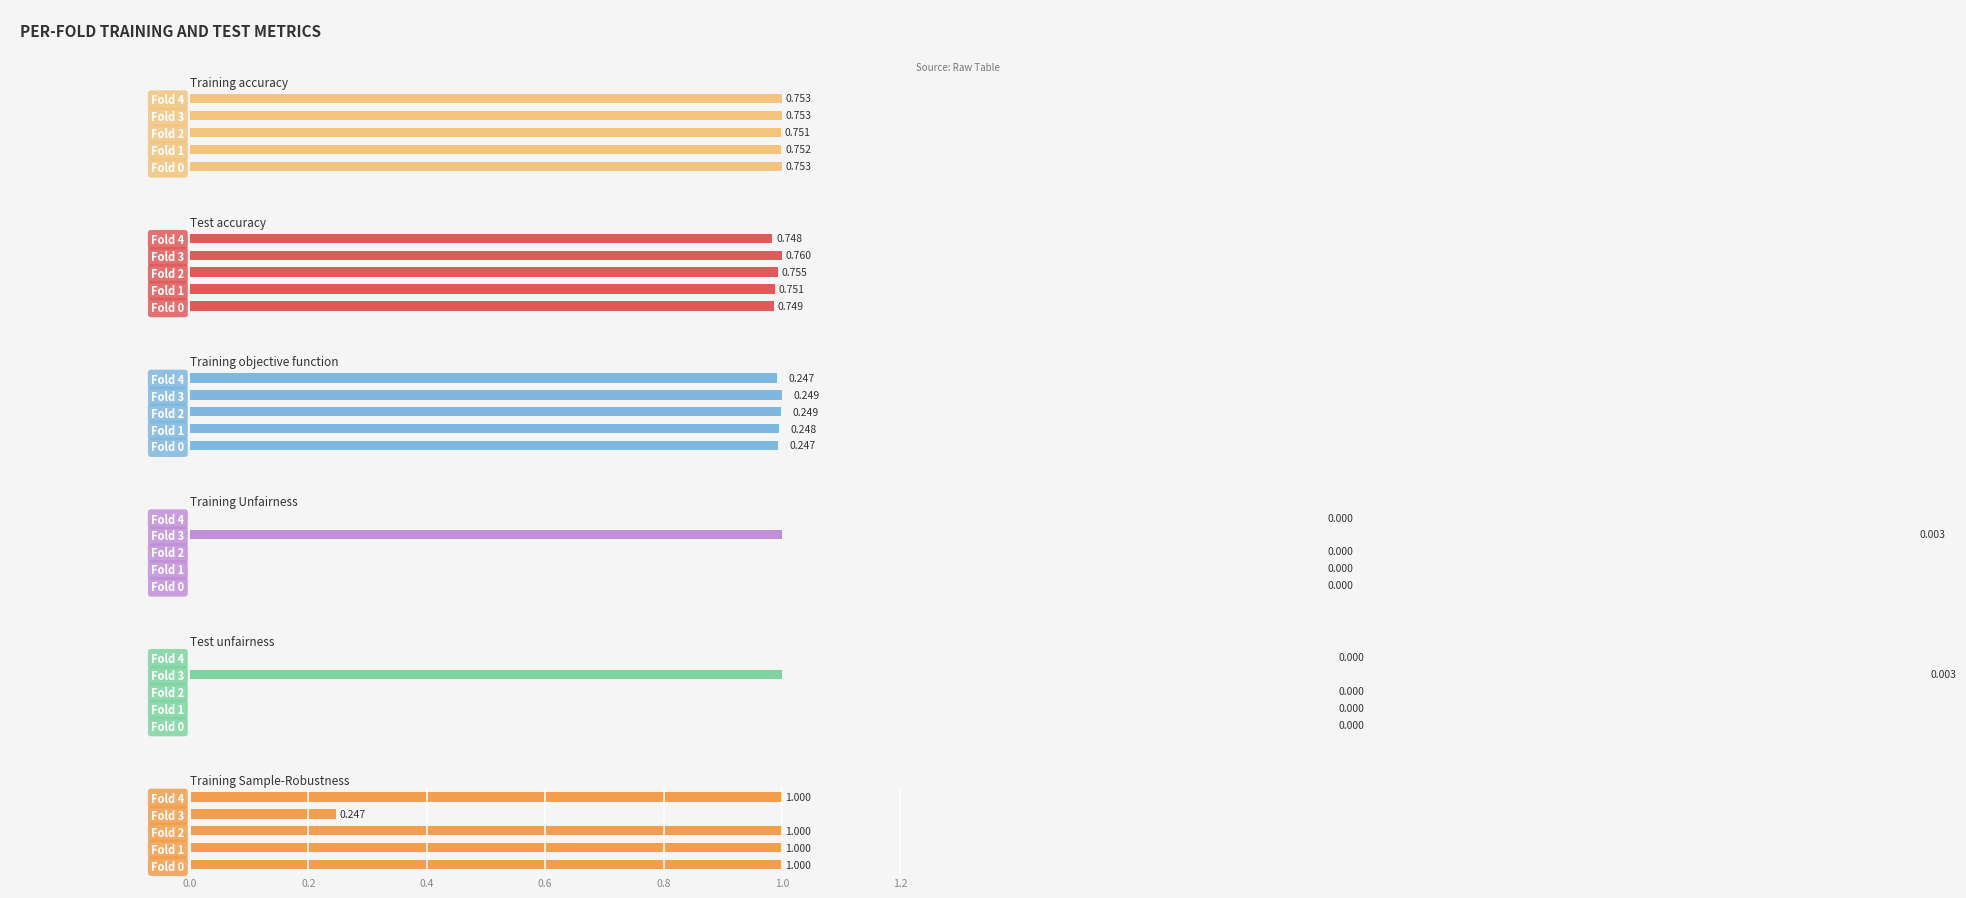

What is the value of the Test accuracy bar at the 2nd from the left?

0.8